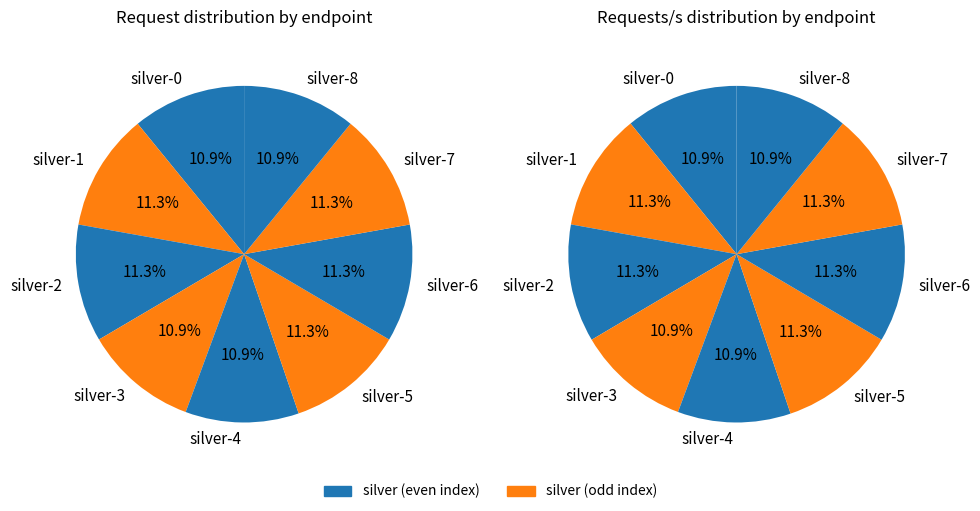

What is the smallest slice in the pie chart?

silver-0